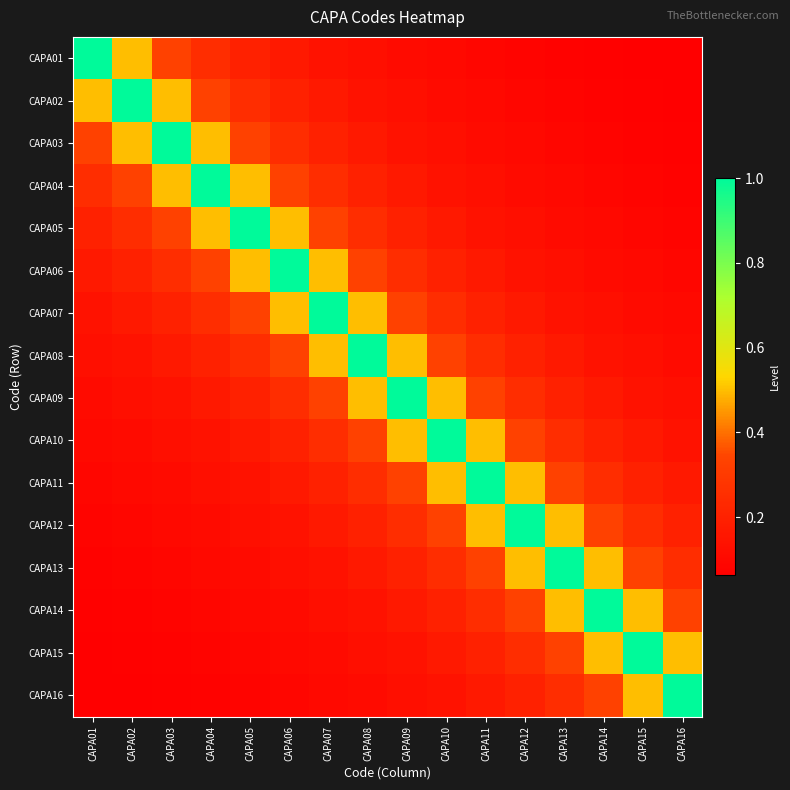

What is the spread (max minus min) of values at CAPA06?

0.9